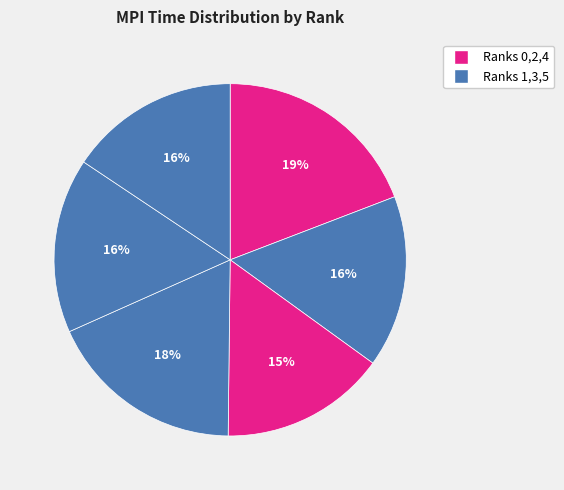

Count the number of slices in the pie.

6